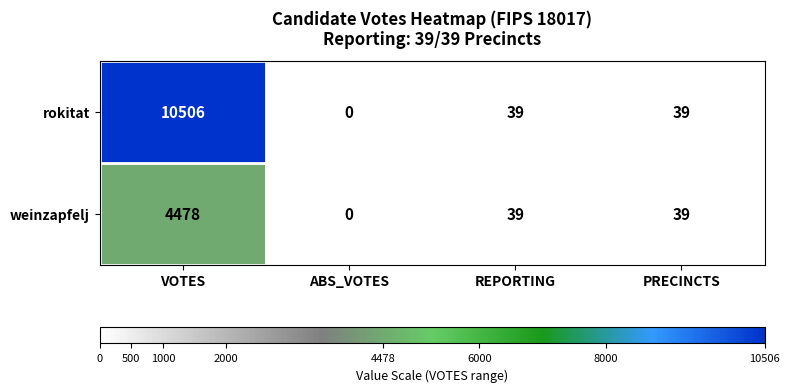

Reading left to right, list all the values displayed in this chart.

rokitat: VOTES=10506	ABS_VOTES=0	REPORTING=39	PRECINCTS=39
weinzapfelj: VOTES=4478	ABS_VOTES=0	REPORTING=39	PRECINCTS=39